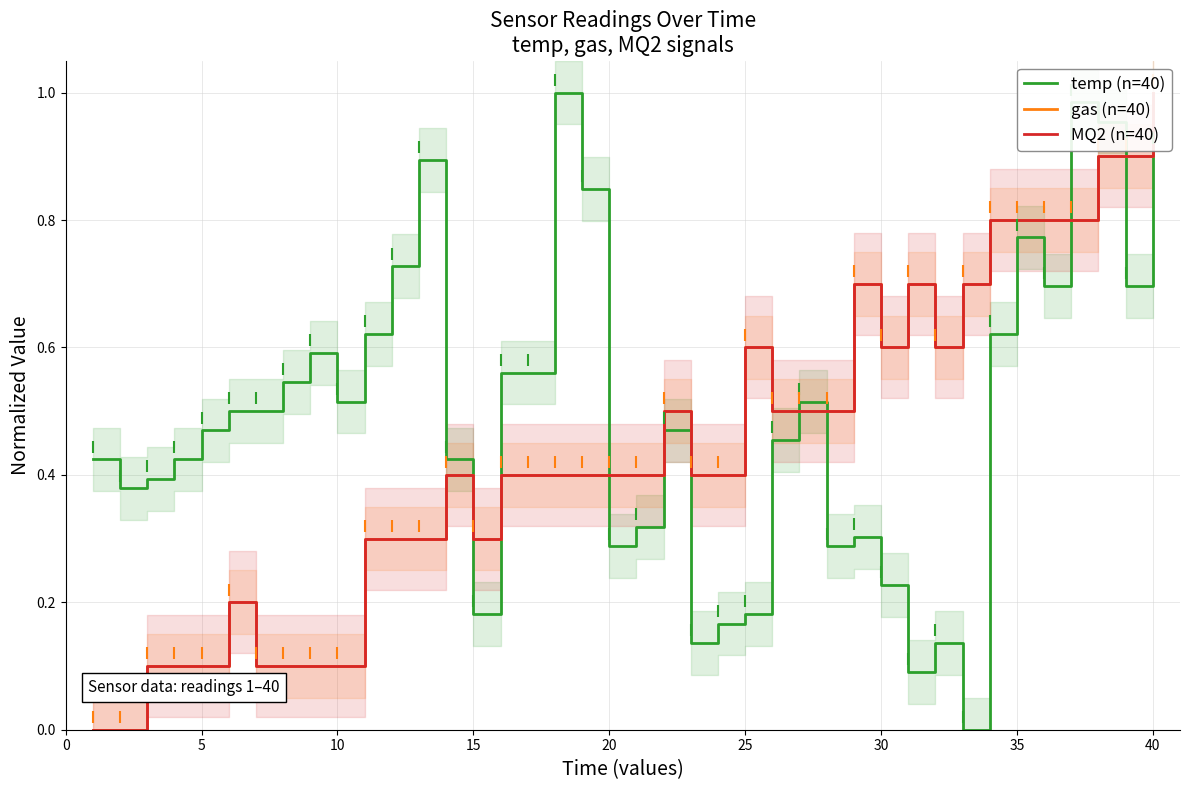

The value of temp (n=40) at 35 is 0.3. True or false?

False